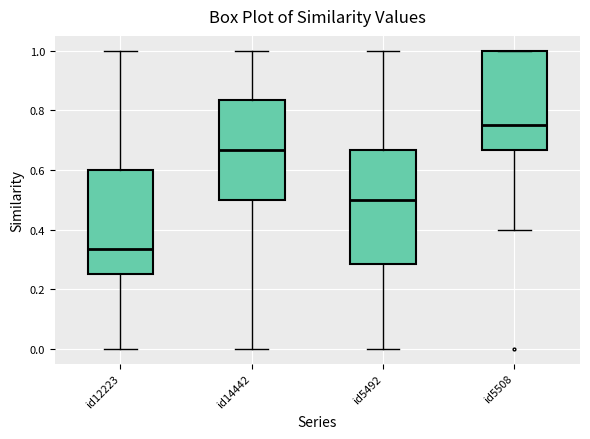

Reading left to right, read every box against the y-axis: the position of its median line, the range the box covers, and the ends of its whiskers. The values are not printed on the chart, so give them approximately, as read against the axis.

id12223: median 0.34, box 0.26 to 0.60, whiskers 0.00 to 1.00
id14442: median 0.66, box 0.50 to 0.84, whiskers 0.00 to 1.00
id5492: median 0.50, box 0.28 to 0.66, whiskers 0.00 to 1.00
id5508: median 0.76, box 0.66 to 1.00, whiskers 0.40 to 1.00